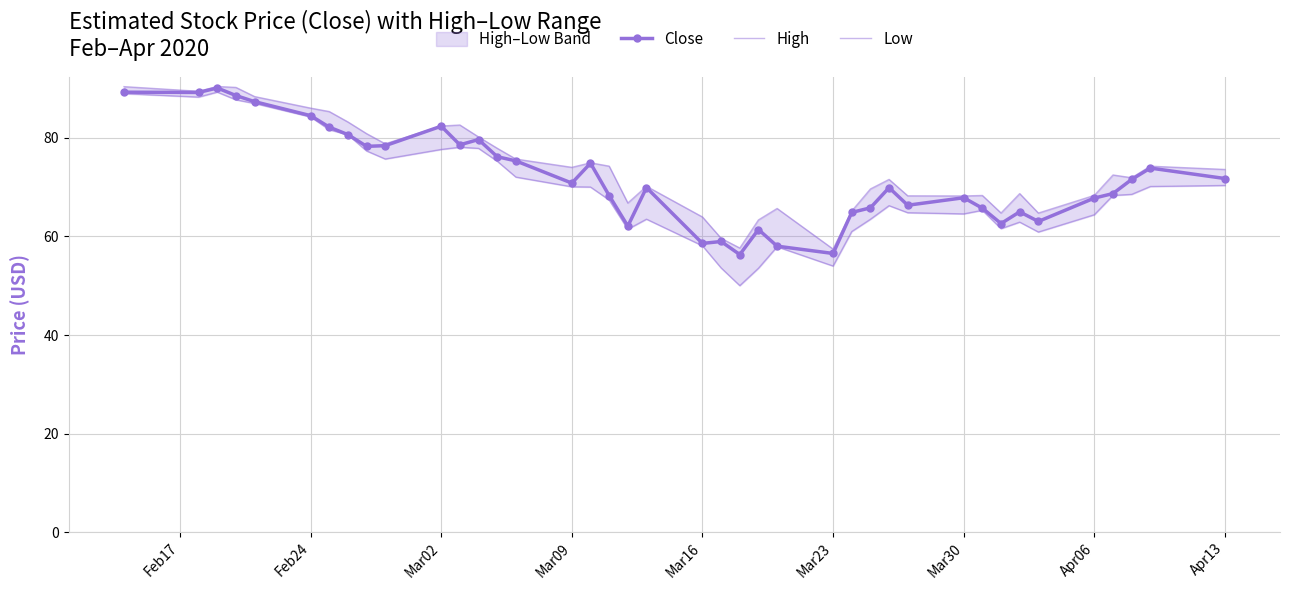

What is the minimum value for Close?

56.3